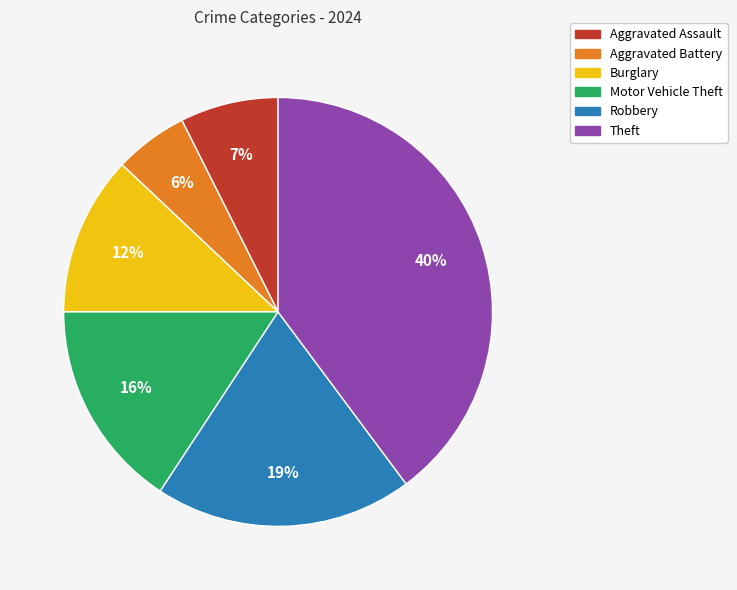

Count the number of slices in the pie.

6